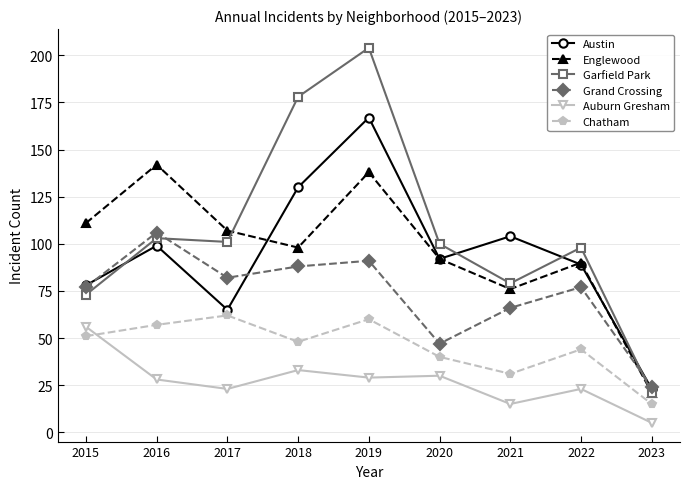

Reading right to left, what are all the values shown in this chart?

Austin: 23	89	104	92	167	130	65	99	78
Englewood: 21	90	76	92	138	98	107	142	111
Garfield Park: 21	98	79	100	204	178	101	103	73
Grand Crossing: 24	77	66	47	91	88	82	106	77
Auburn Gresham: 5	23	15	30	29	33	23	28	56
Chatham: 15	44	31	40	60	48	62	57	51